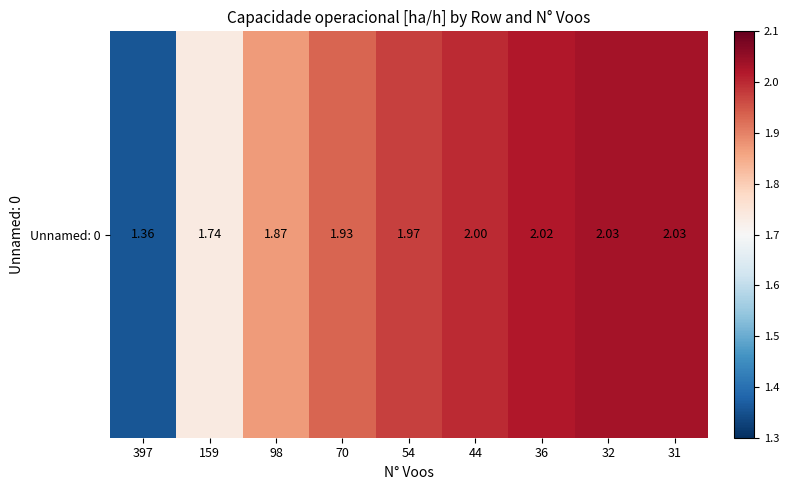

What is the difference between the maximum and minimum values?

0.7